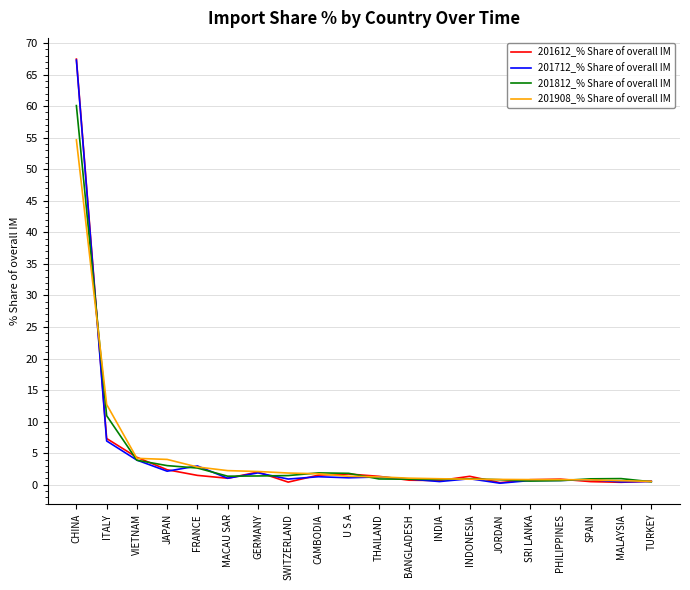

Between ITALY and FRANCE, which series saw the biggest shift?

201908_% Share of overall IM